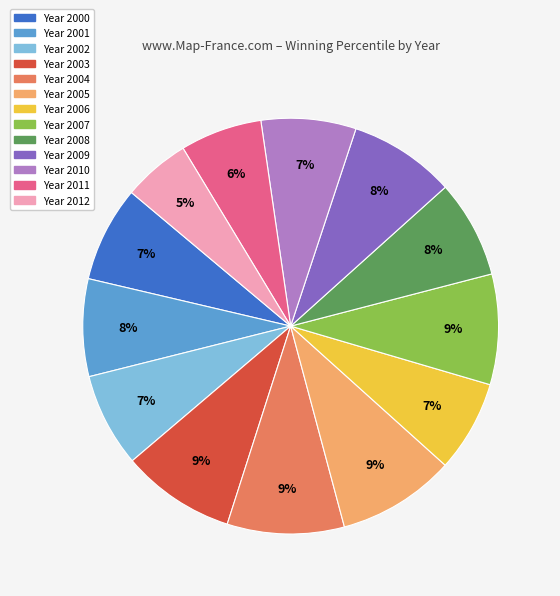

Does any single category account for the majority?

No